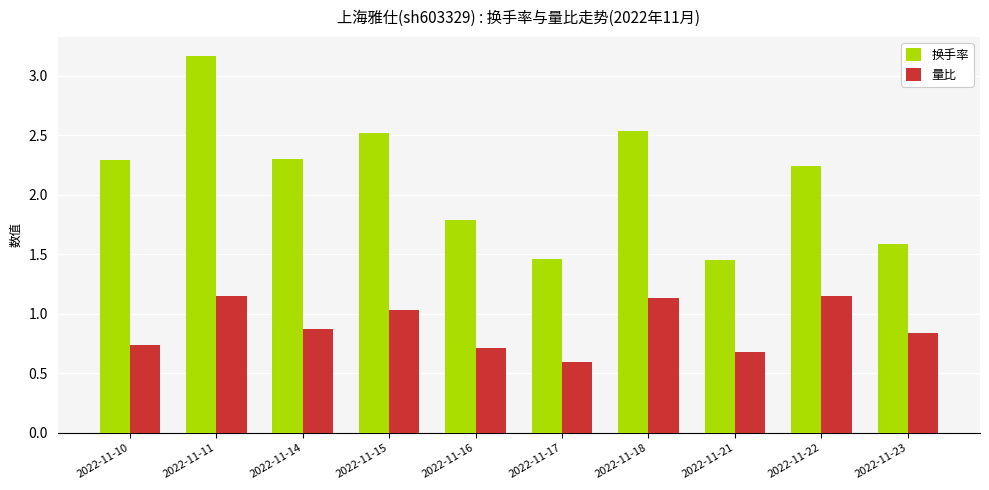

How many series are shown in this chart?

2